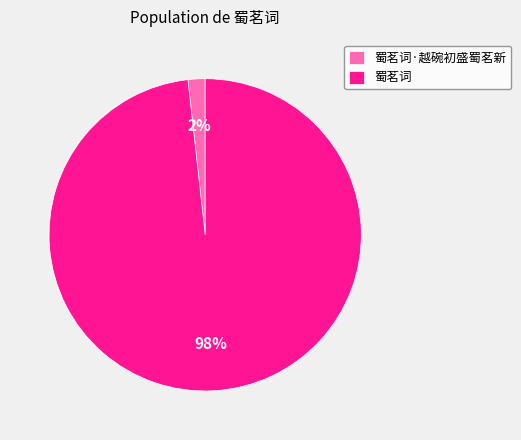

Rank the categories by value from lowest to highest.

蜀茗词·越碗初盛蜀茗新, 蜀茗词